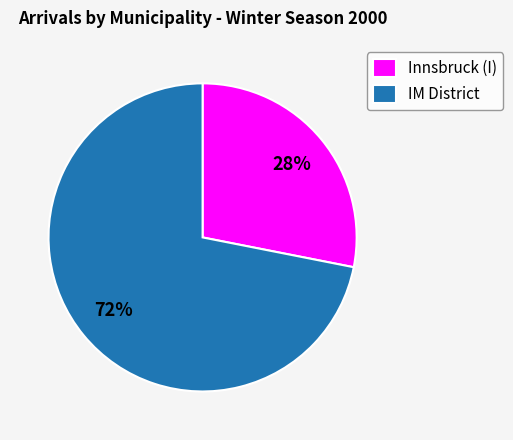

Which category has the biggest portion of the pie?

IM District